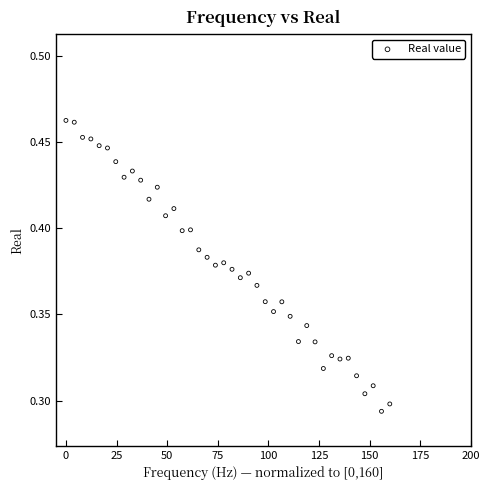

What is the range of X values (max minus min)?

160.0